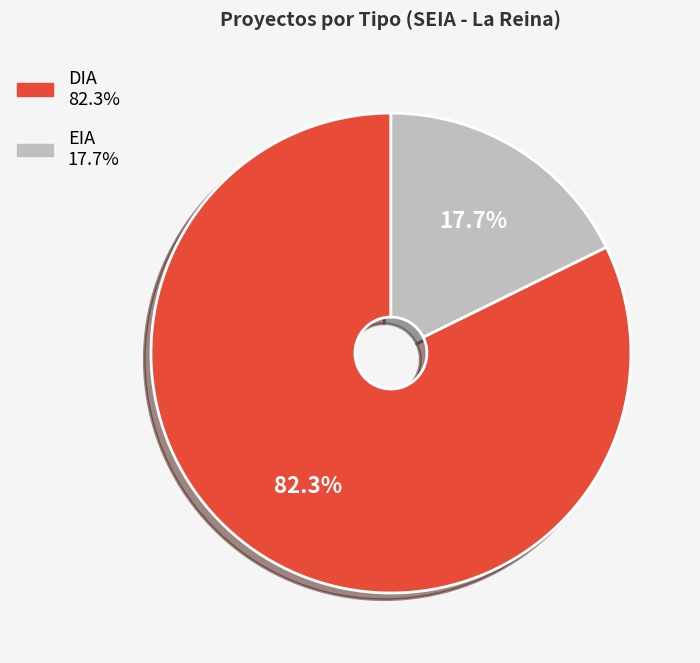

True or false: EIA accounts for 27% of the total.

False